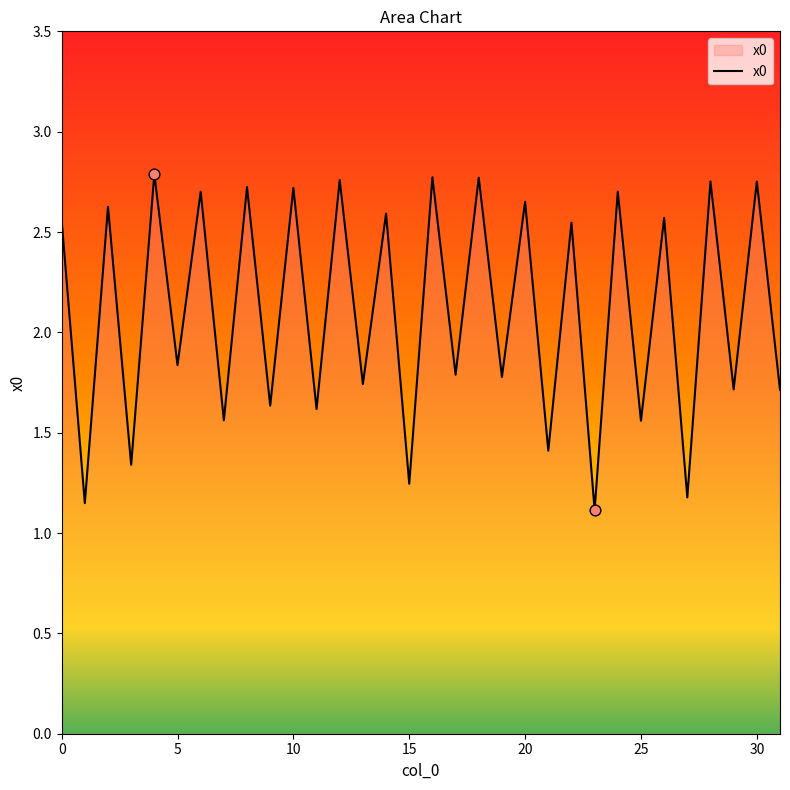

Is this an area chart (filled region under the line)?

Yes